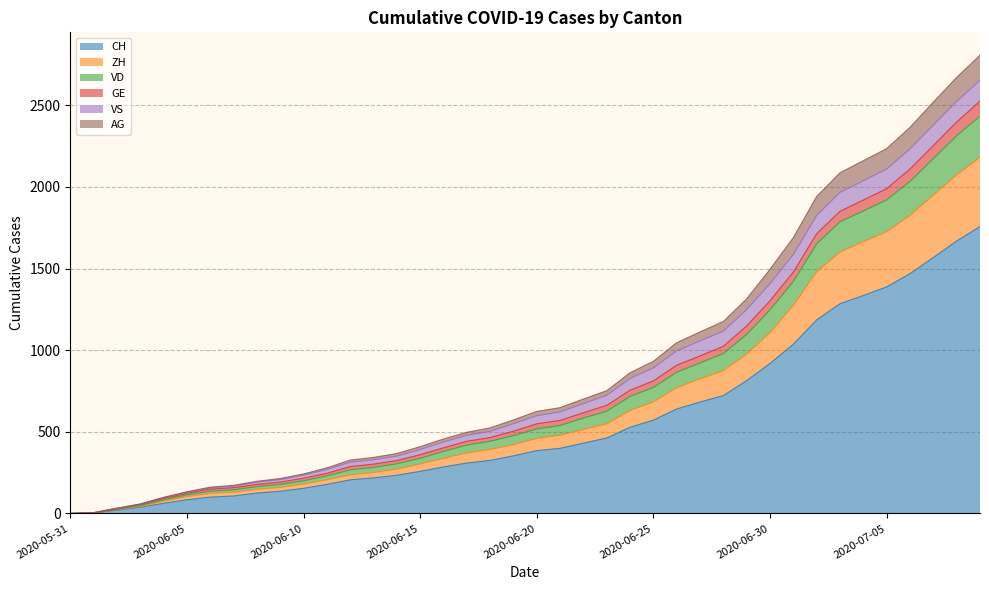

What is the maximum value for CH?

1758